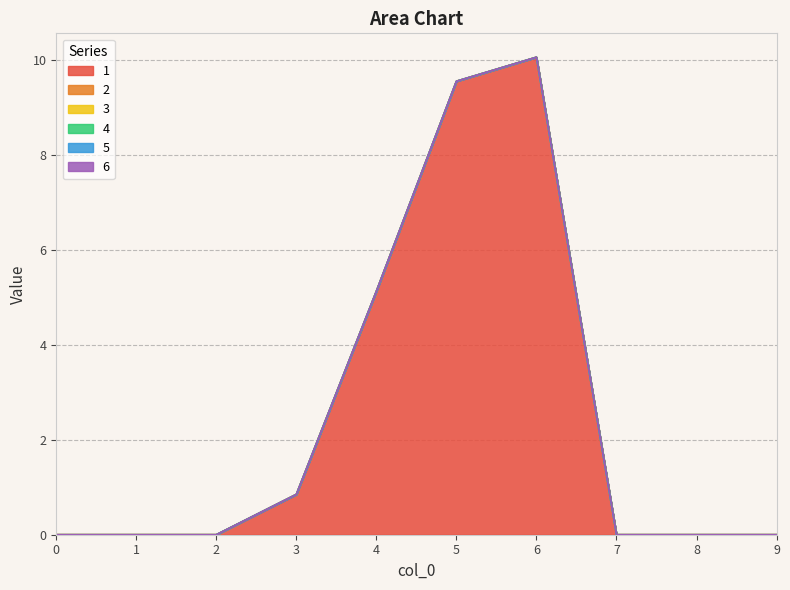

Reading left to right, extract all data points from this chart.

1: 0=0.0	1=0.0	2=0.0	3=0.8	4=5.1	5=9.6	6=10.1	7=0.0	8=0.0	9=0.0
2: 0=0.0	1=0.0	2=0.0	3=0.0	4=0.0	5=0.0	6=0.0	7=0.0	8=0.0	9=0.0
3: 0=0.0	1=0.0	2=0.0	3=0.0	4=0.0	5=0.0	6=0.0	7=0.0	8=0.0	9=0.0
4: 0=0.0	1=0.0	2=0.0	3=0.0	4=0.0	5=0.0	6=0.0	7=0.0	8=0.0	9=0.0
5: 0=0.0	1=0.0	2=0.0	3=0.0	4=0.0	5=0.0	6=0.0	7=0.0	8=0.0	9=0.0
6: 0=0.0	1=0.0	2=0.0	3=0.0	4=0.0	5=0.0	6=0.0	7=0.0	8=0.0	9=0.0